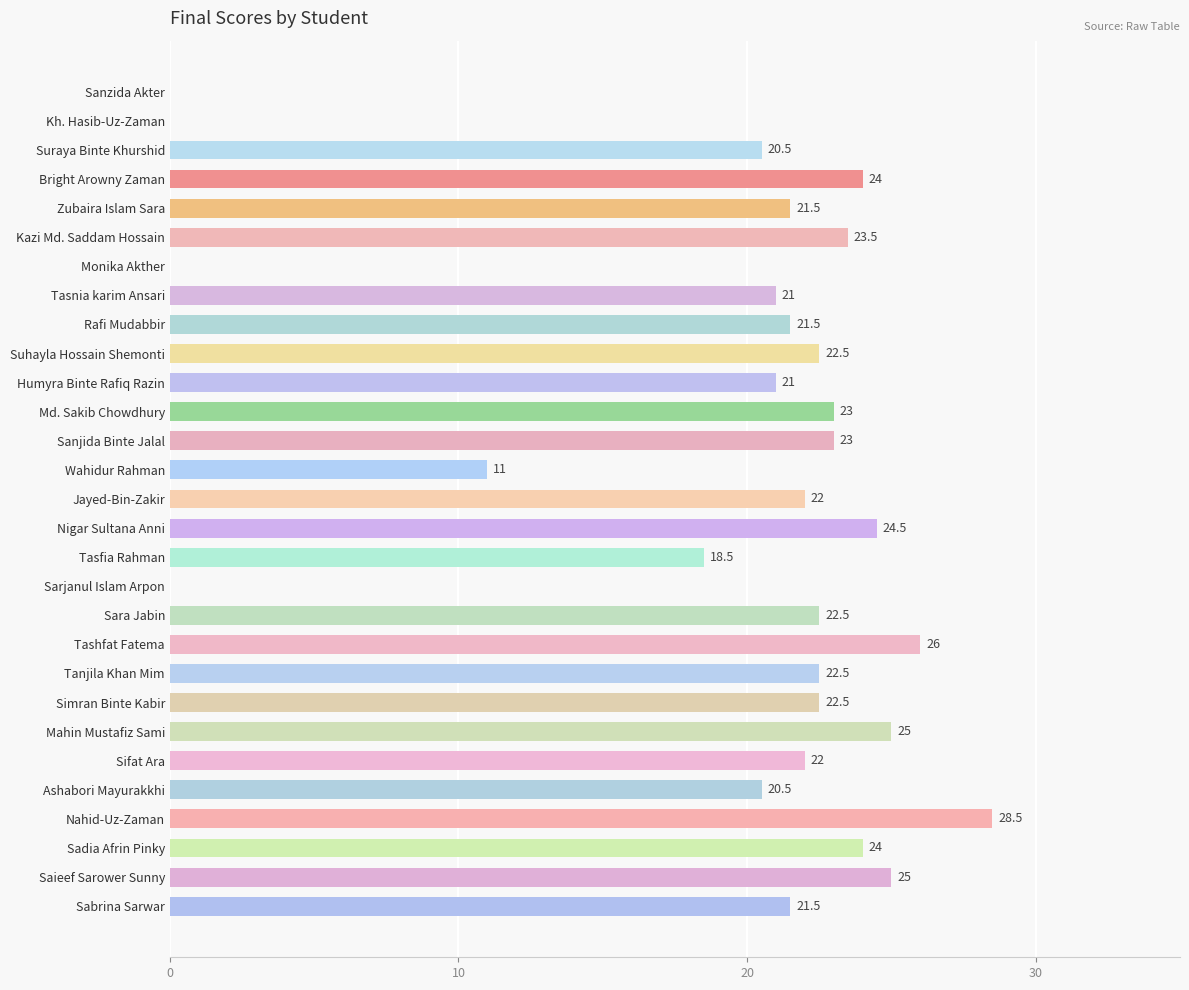

The chart shows a value of 21.0 at Tasnia karim Ansari. True or false?

True